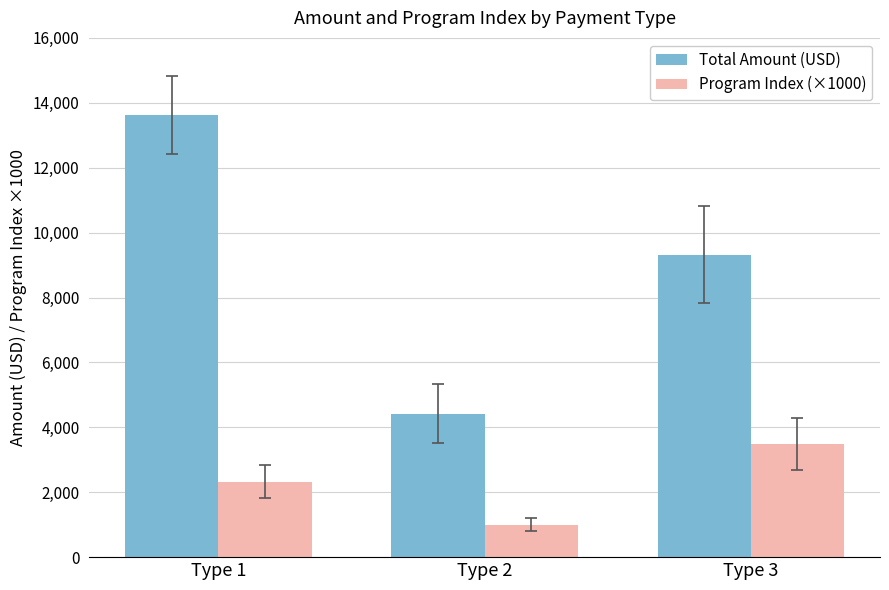

At which category is the sum across all series the highest?

Type 1